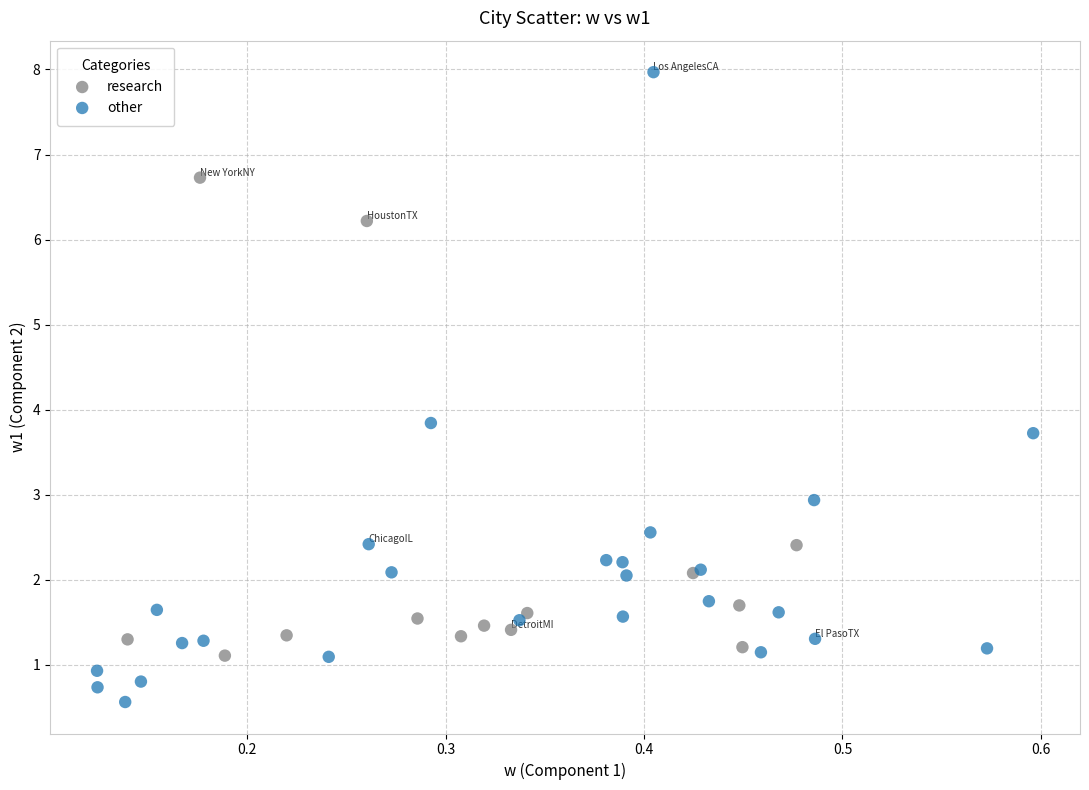

What are all the series names shown in the legend?

research, other